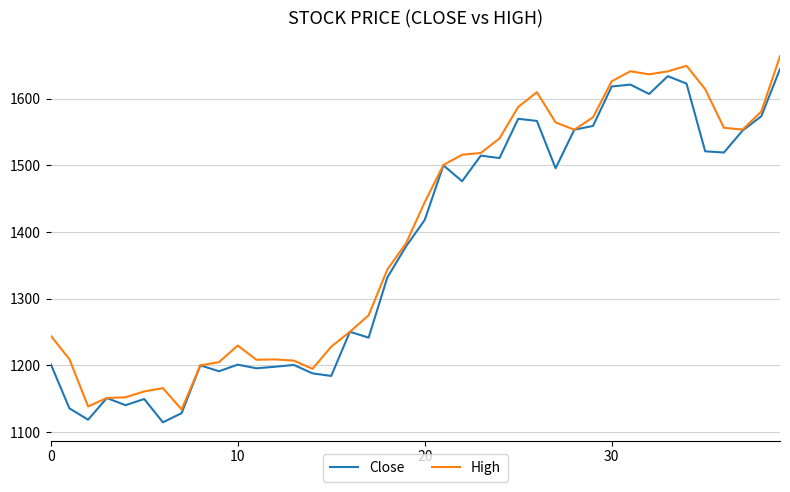

What is the smallest value displayed?

1114.6